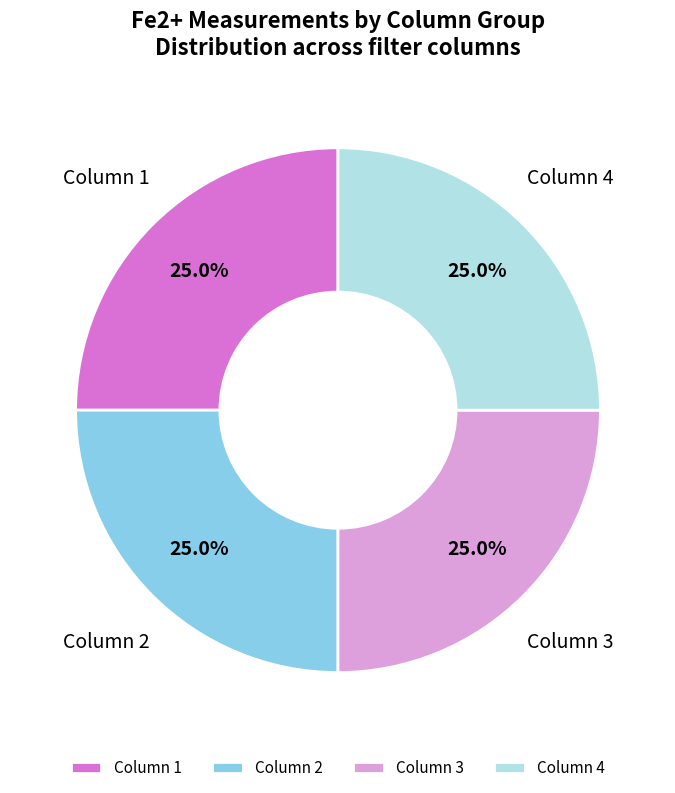

Does any single category account for the majority?

No